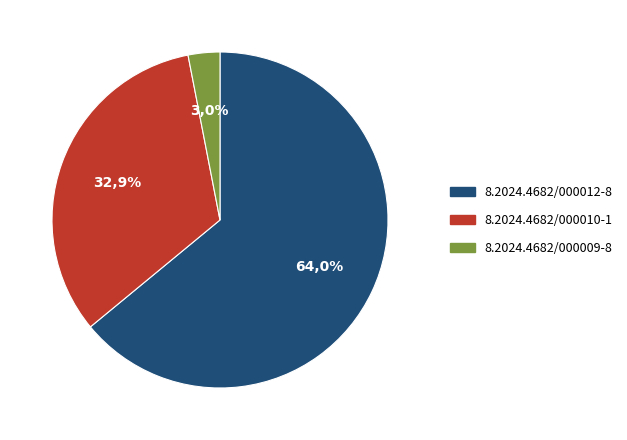

What percentage is the 8.2024.4682/000010-1 slice, to the nearest percent?

33%